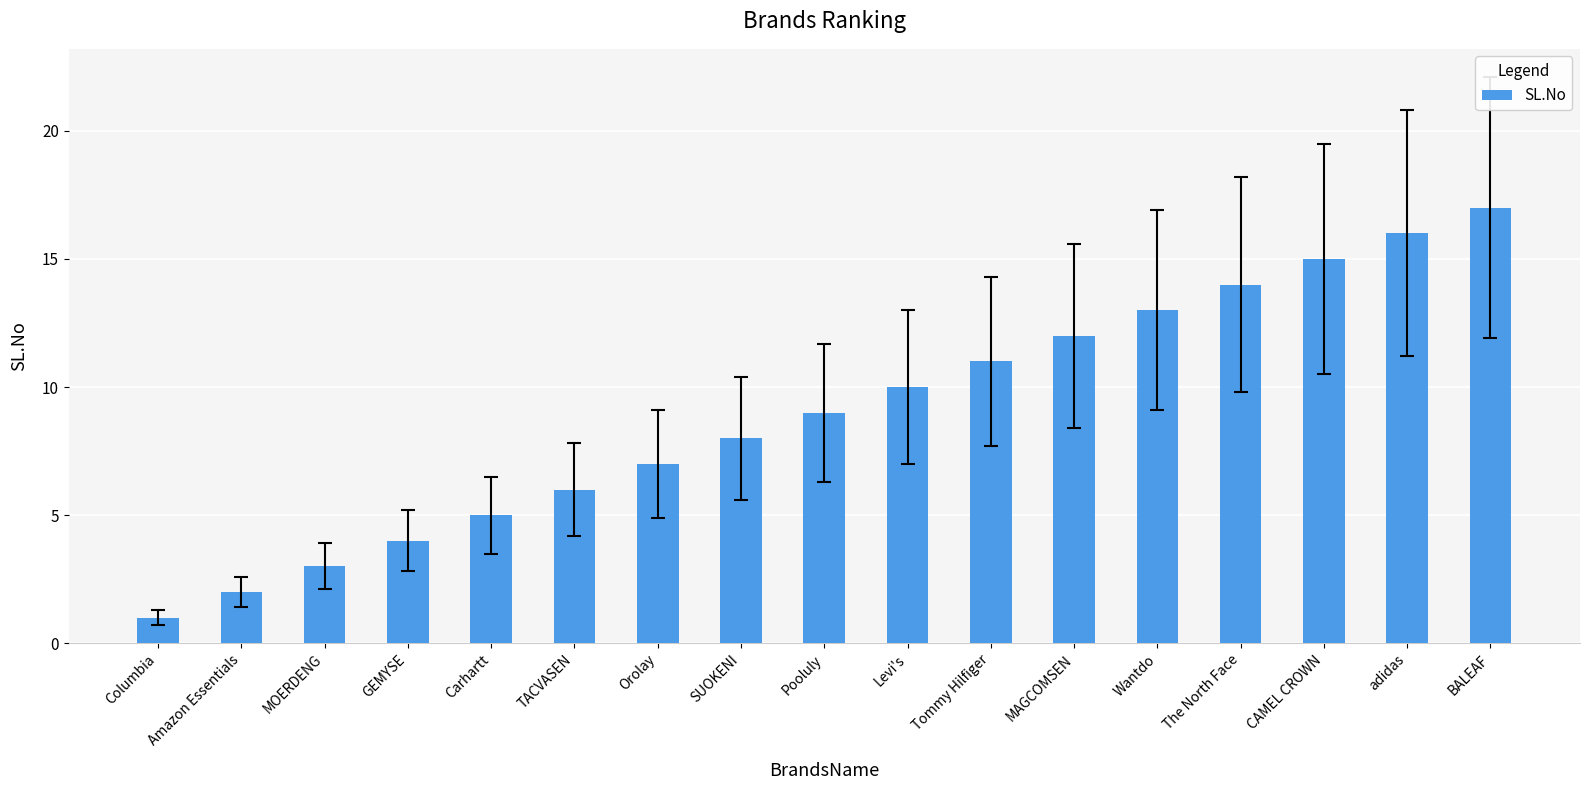

Reading left to right, extract all data points from this chart.

1	2	3	4	5	6	7	8	9	10	11	12	13	14	15	16	17